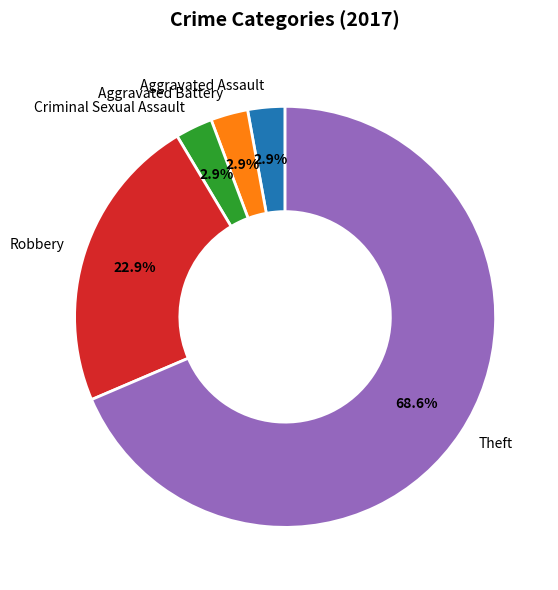

Which slice is the largest?

Theft